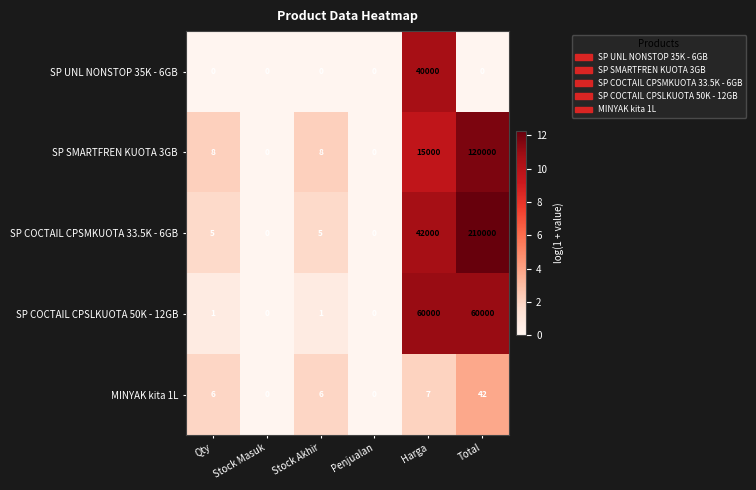

At which category is the sum across all series the highest?

Total